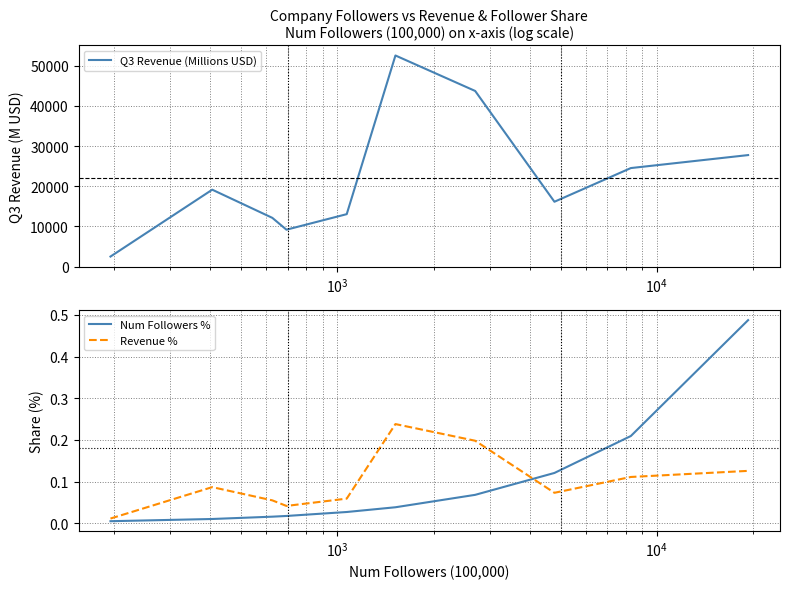

True or false: Q3 Revenue (Millions USD) and Revenue % cross at least once.

False